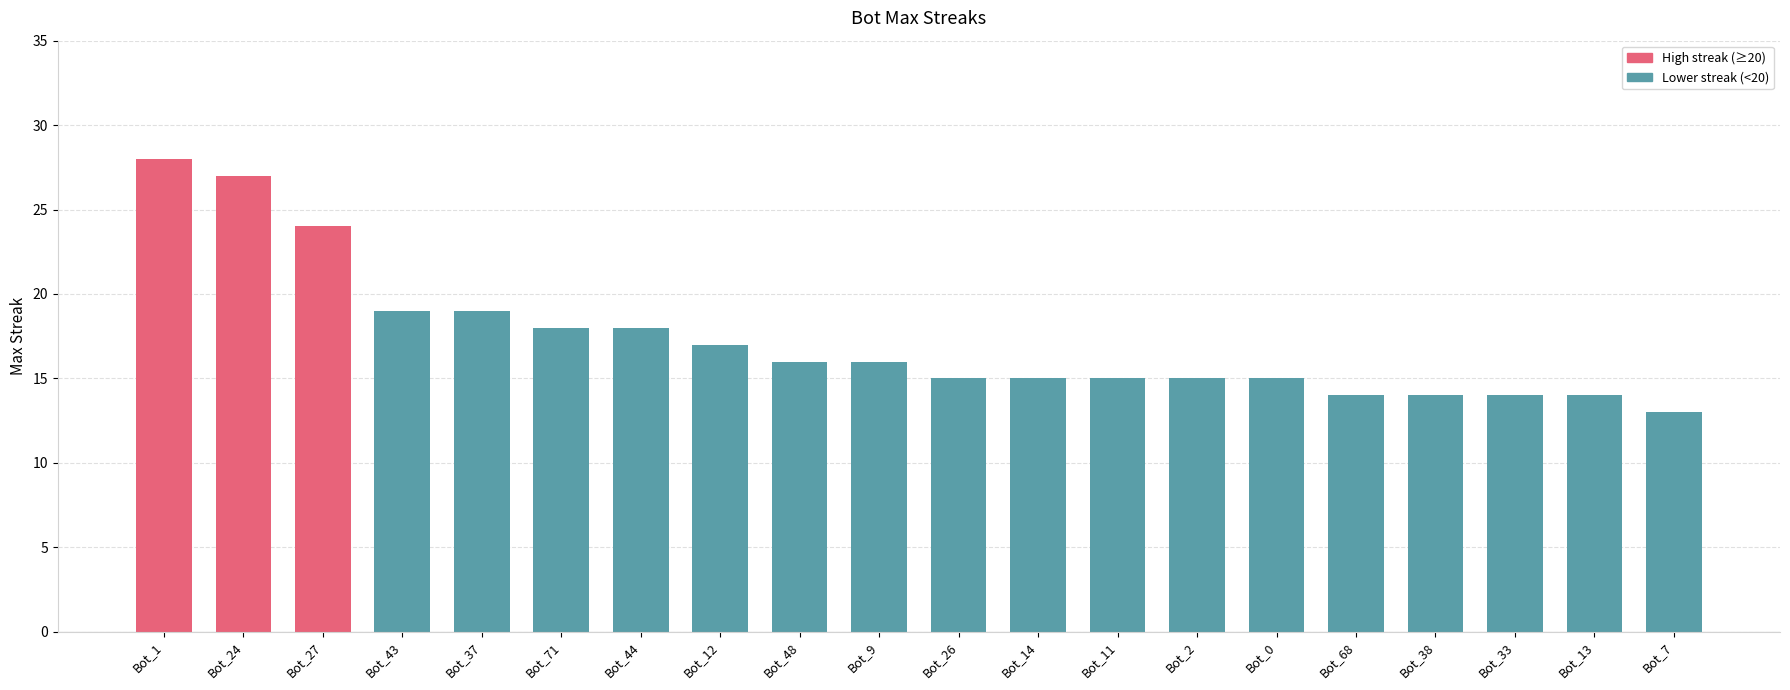

What position from the right is Bot_11?

8